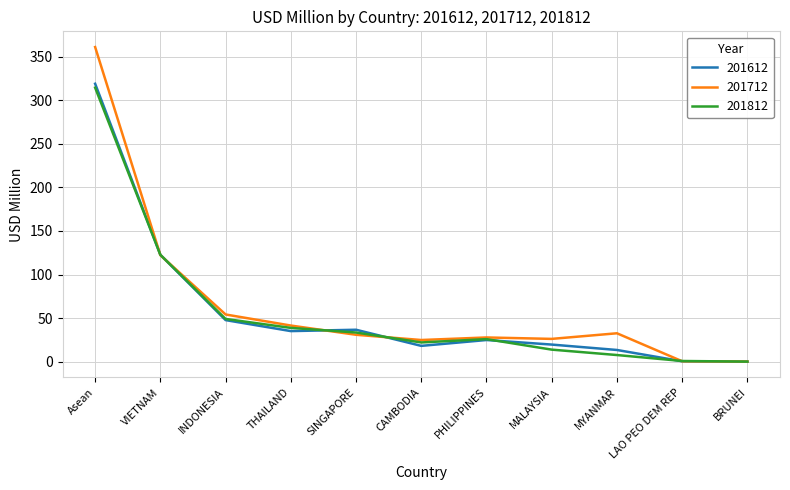

At how many categories does at least one series exceed 294?

1